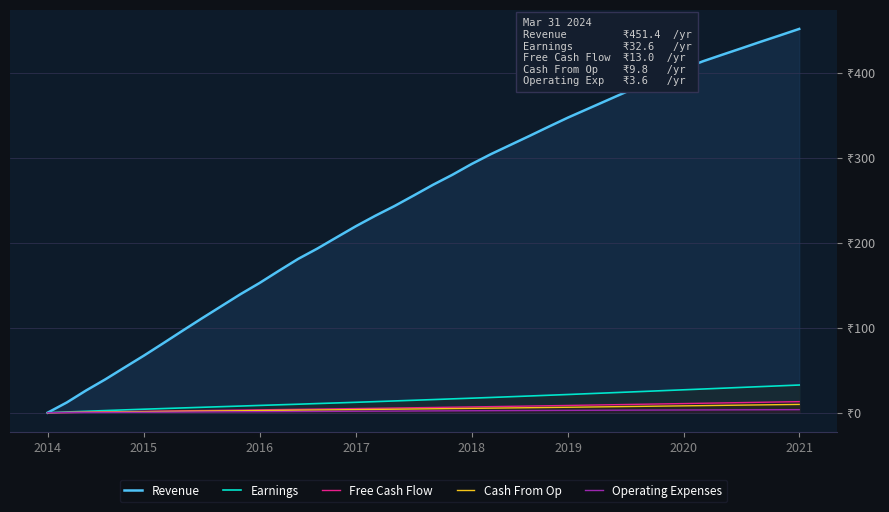

What is the sum of all Cash From Op values?

187.5